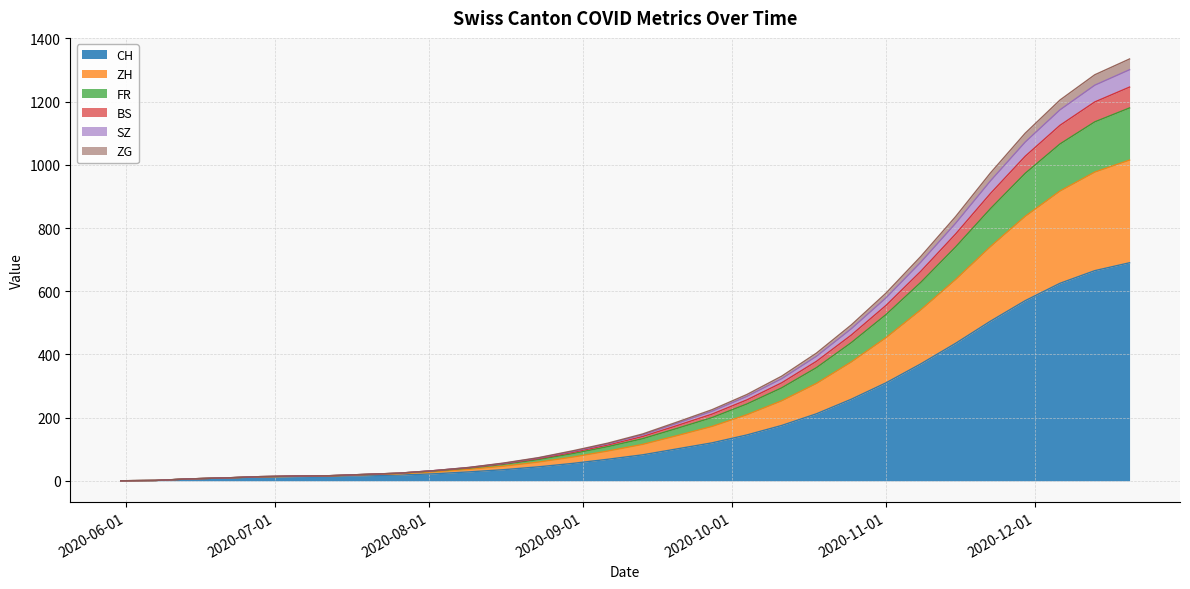

How many data points does each series have?

30